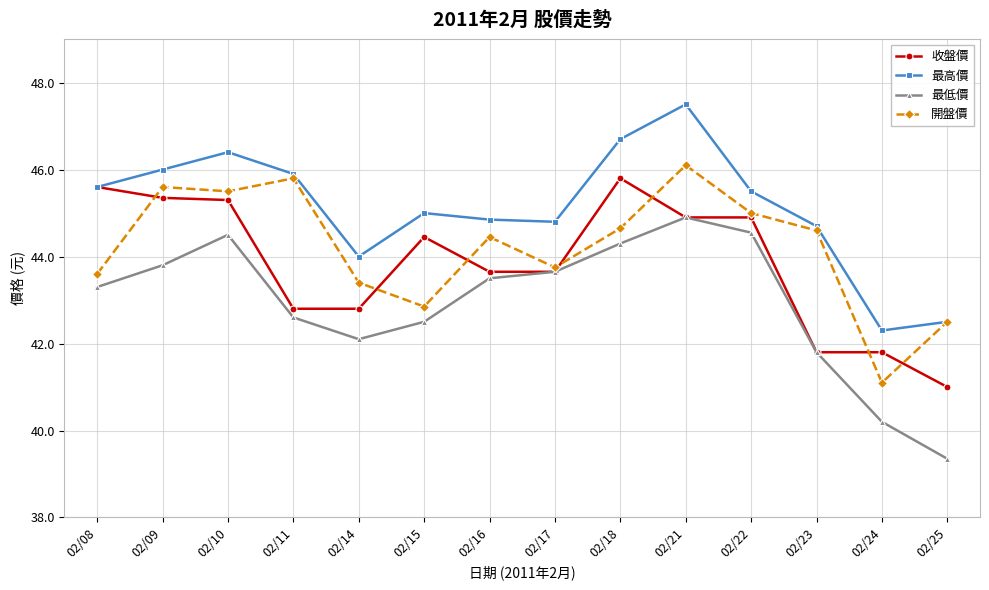

Does the chart have visible grid lines?

Yes